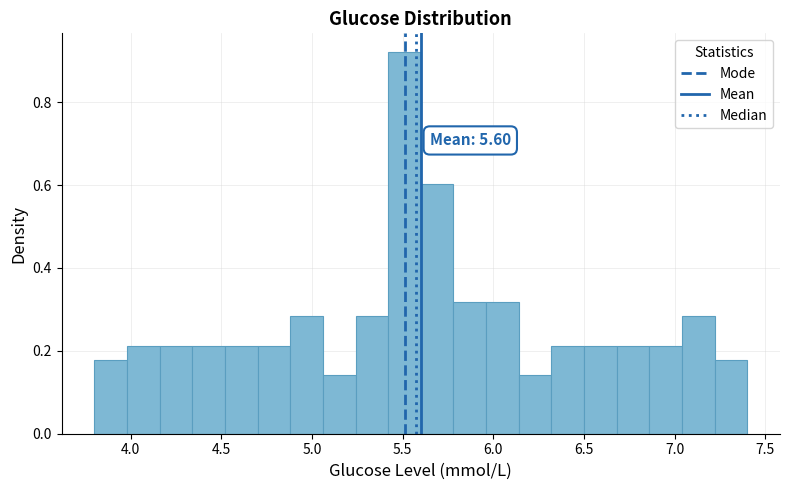

Around what value on the x-axis is the tallest bar? Give the approximate position of its centre, as read against the axis.

5.50